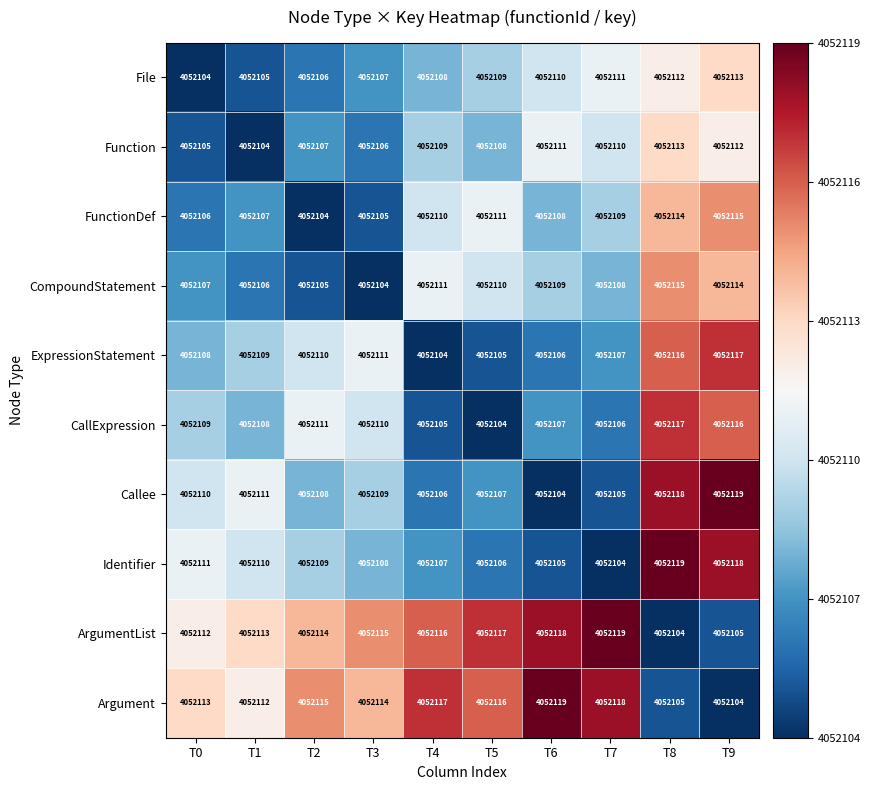

The FunctionDef series shows 4052107 at T1. True or false?

True